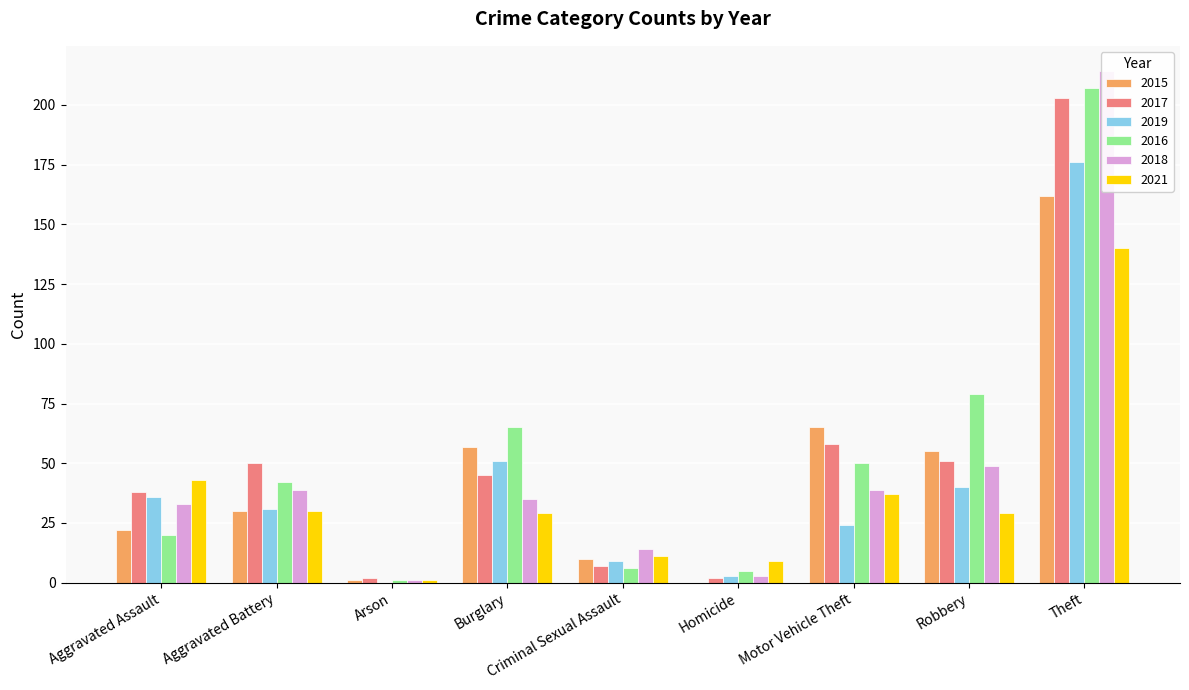

Reading right to left, extract all data points from this chart.

2015: 162	55	65	0	10	57	1	30	22
2017: 203	51	58	2	7	45	2	50	38
2019: 176	40	24	3	9	51	0	31	36
2016: 207	79	50	5	6	65	1	42	20
2018: 214	49	39	3	14	35	1	39	33
2021: 140	29	37	9	11	29	1	30	43